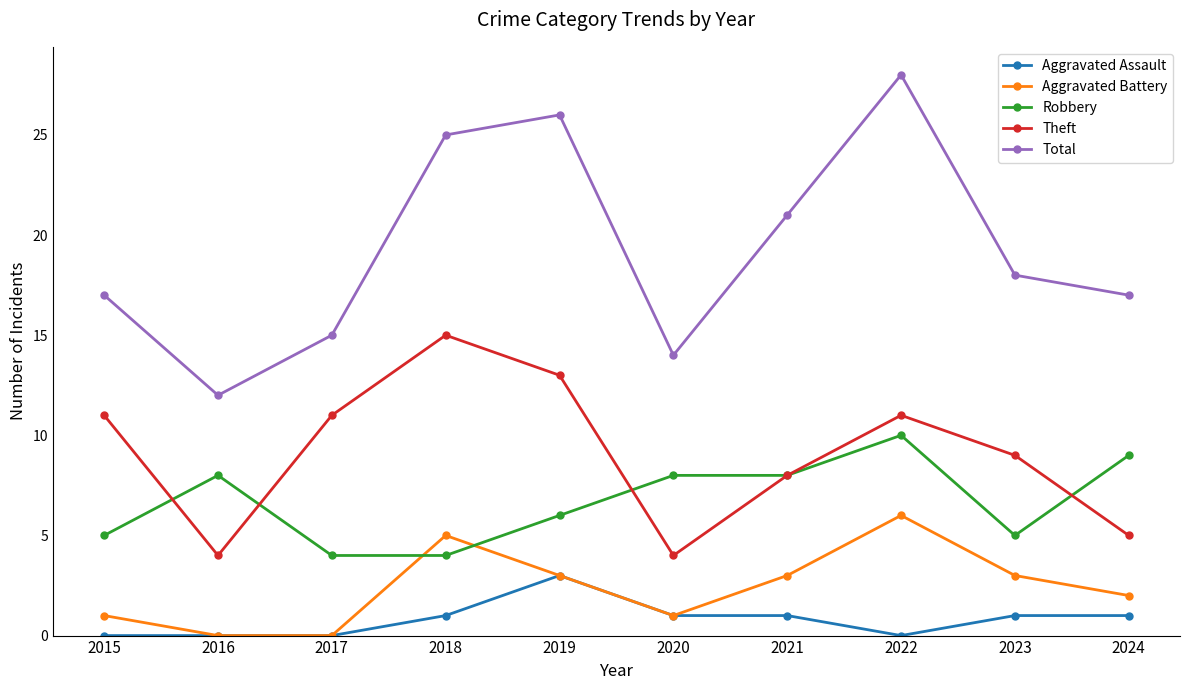

What is the difference between the second highest and second lowest values in the Total series?

12